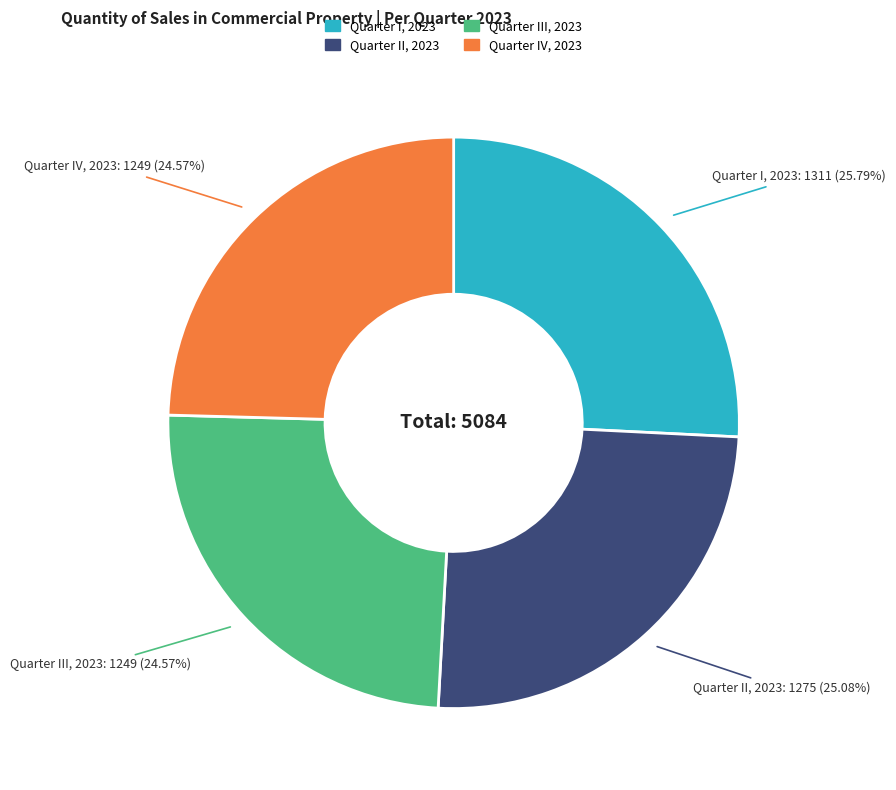

Is it true that Quarter II, 2023 is 25% of the pie?

True